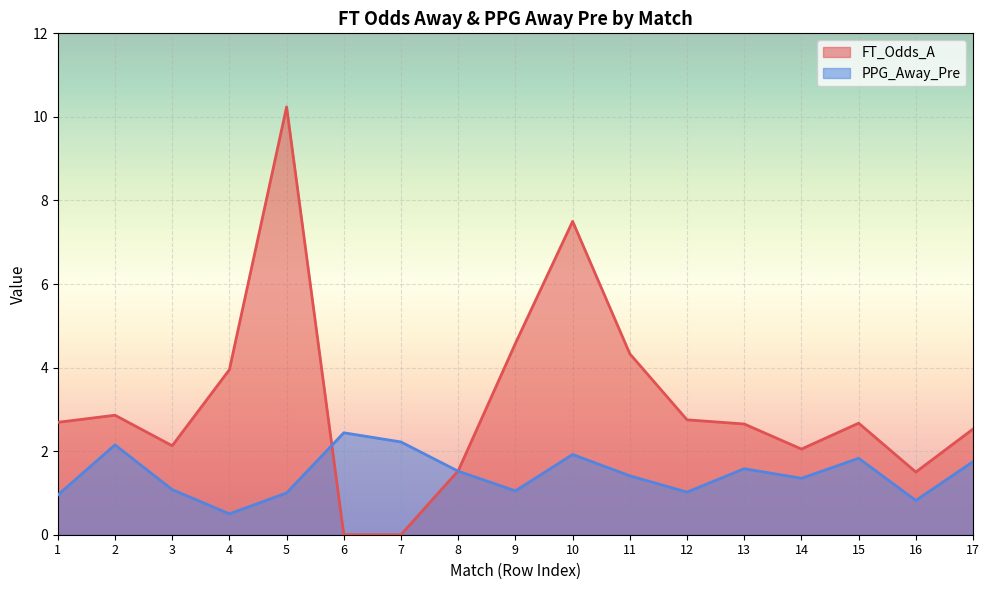

True or false: FT_Odds_A has a value of 2.1 at 16.

False